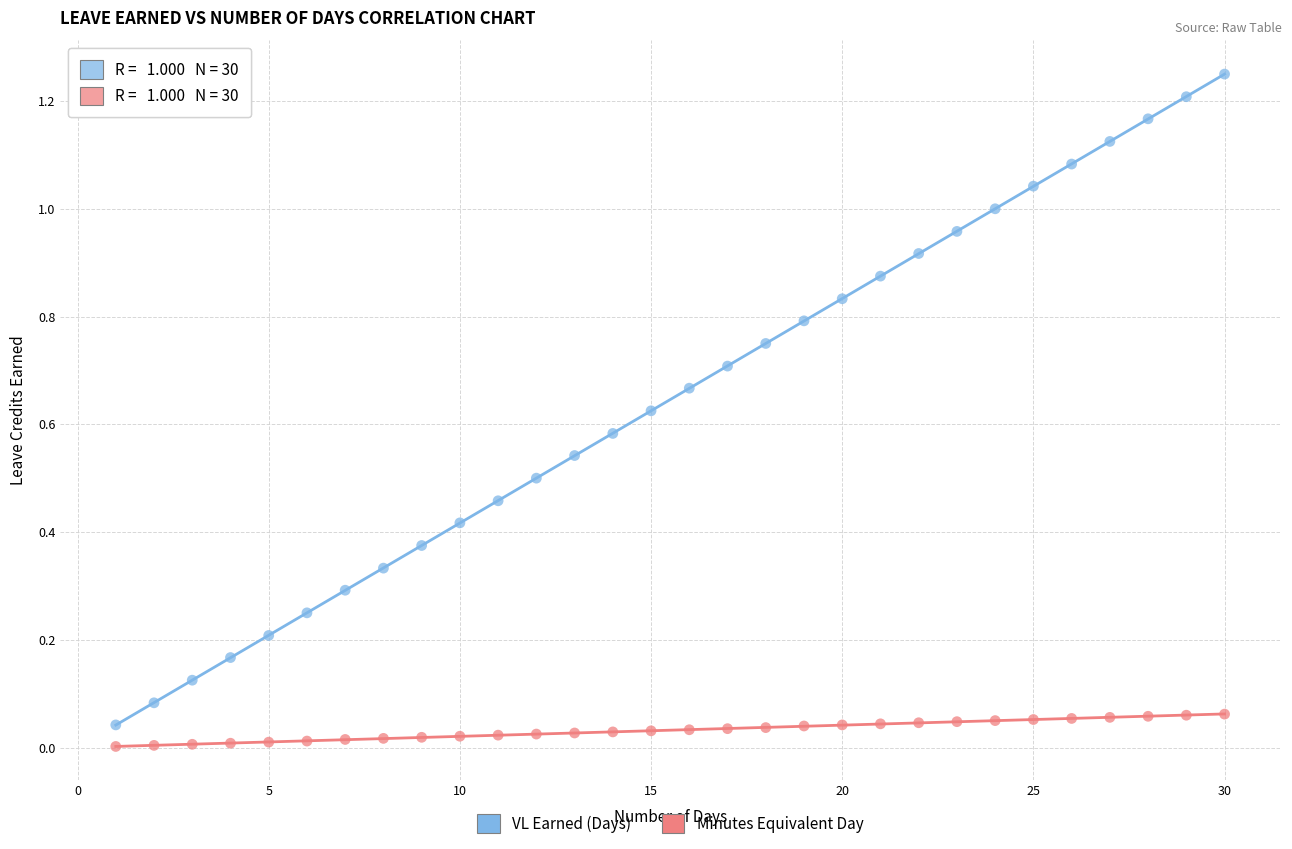

Which series contains the highest Y value?

VL Earned (Days)